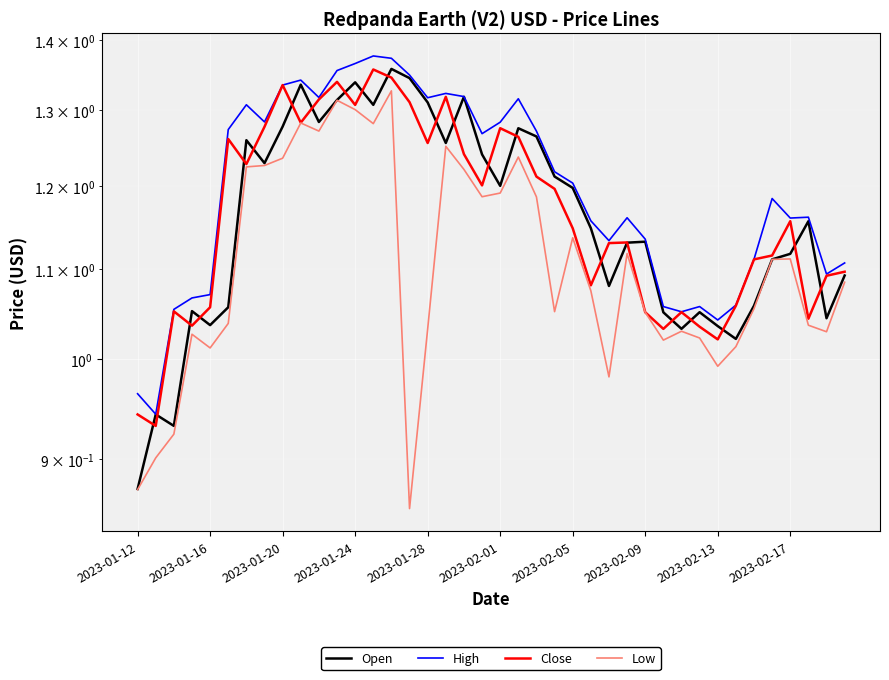

What is the difference between the highest and lowest values at 19?

0.1